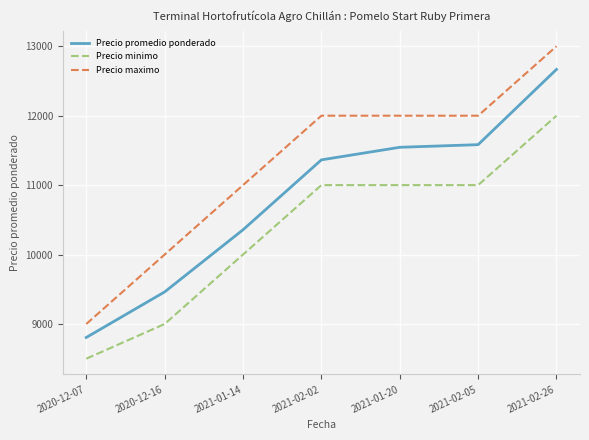

Reading left to right, what are all the values shown in this chart?

Precio promedio ponderado: 8806	9462	10357	11364	11545	11583	12667
Precio minimo: 8500	9000	10000	11000	11000	11000	12000
Precio maximo: 9000	10000	11000	12000	12000	12000	13000